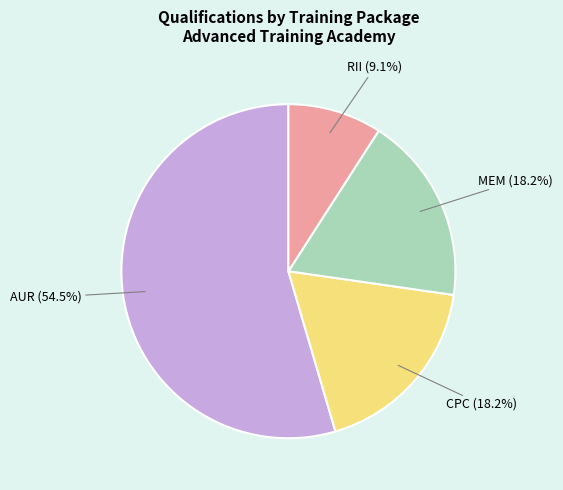

Does any single category account for the majority?

Yes